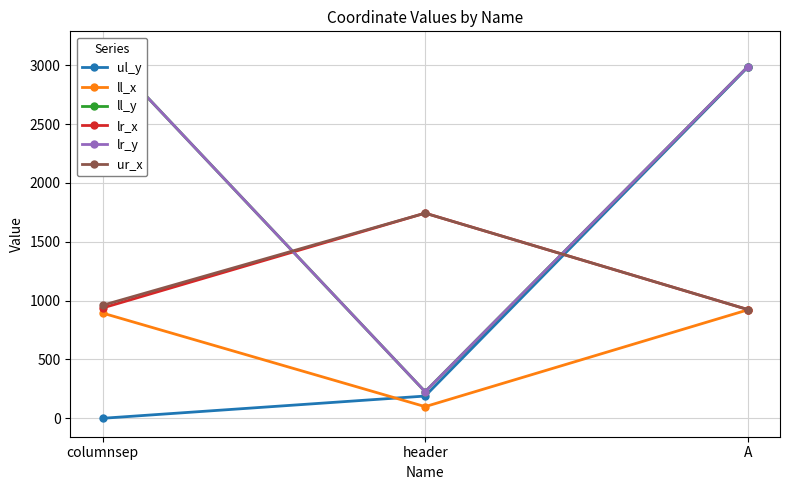

What is the total value across all series at header?

4226